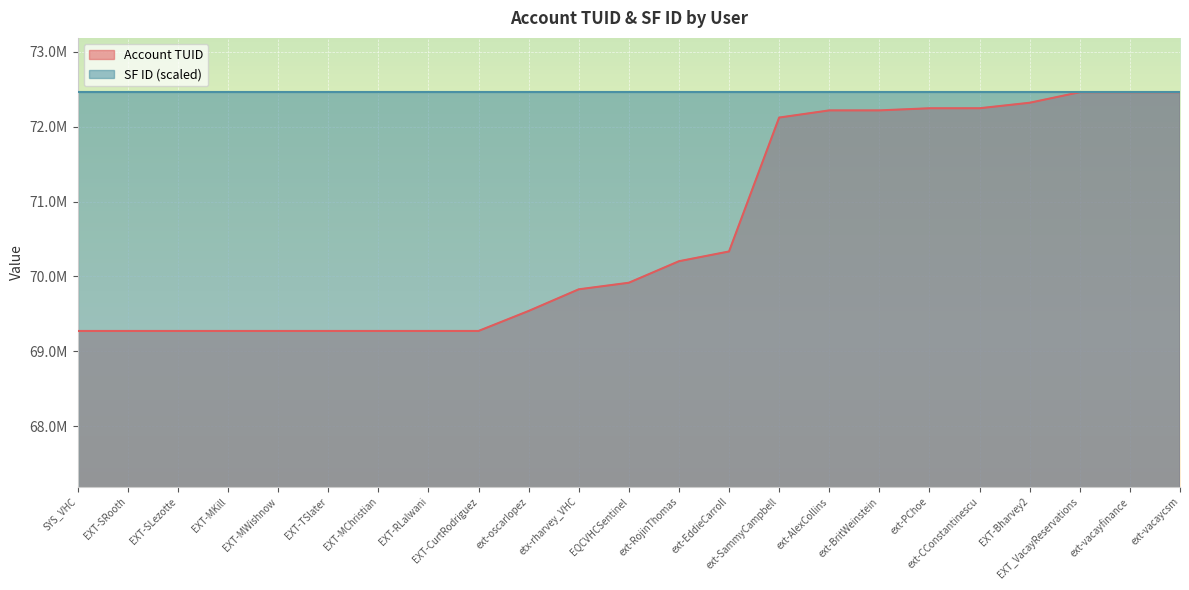

What is the change in value from EXT-MWishnow to EQCVHCSentinel?

+643271